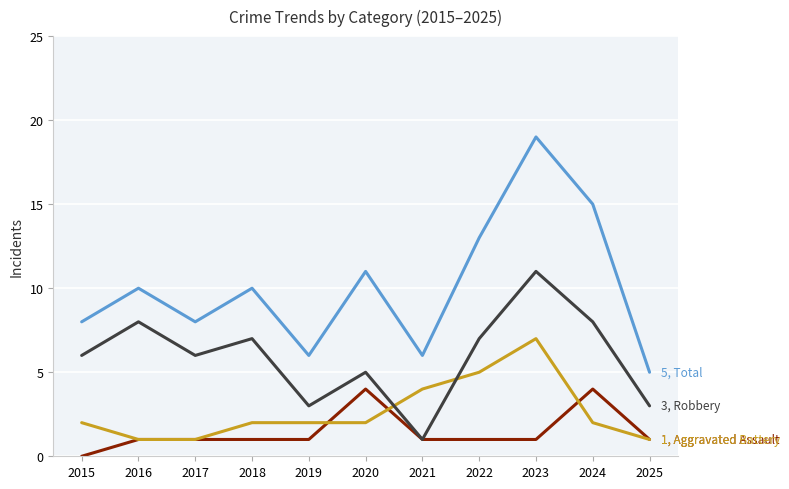

What is the total value across all series at 2016?

20